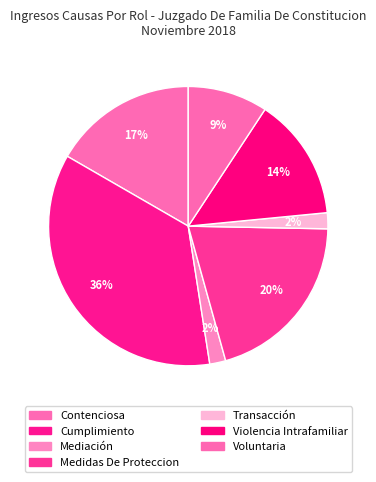

What portion of the pie excludes Violencia Intrafamiliar?

85.8%